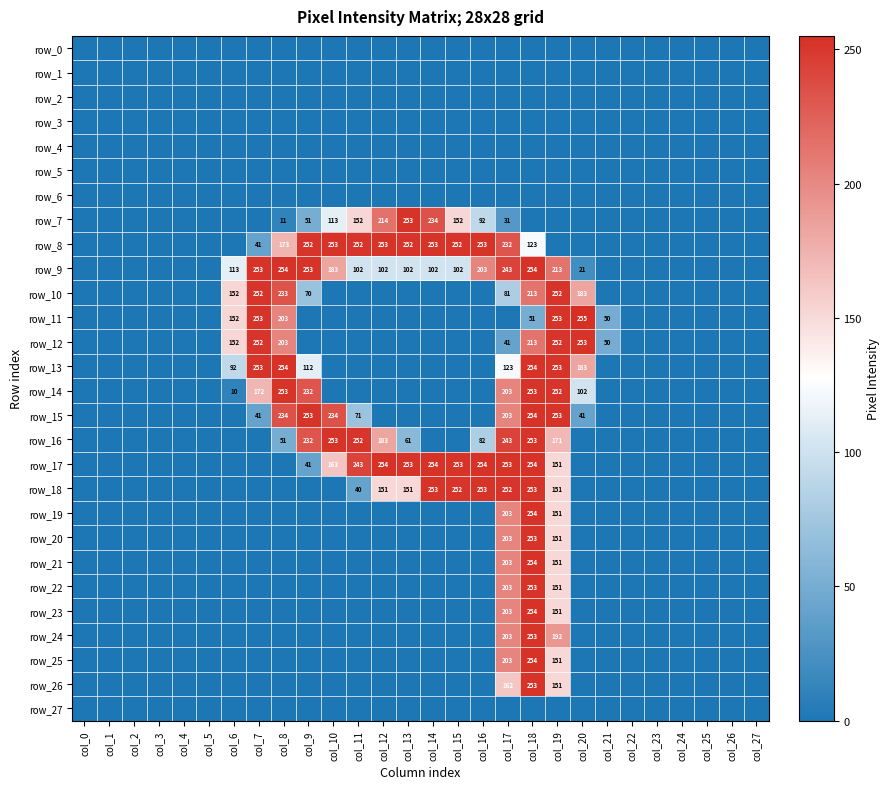

Rank the categories by row_24 value from lowest to highest.

col_0, col_1, col_2, col_3, col_4, col_5, col_6, col_7, col_8, col_9, col_10, col_11, col_12, col_13, col_14, col_15, col_16, col_20, col_21, col_22, col_23, col_24, col_25, col_26, col_27, col_19, col_17, col_18